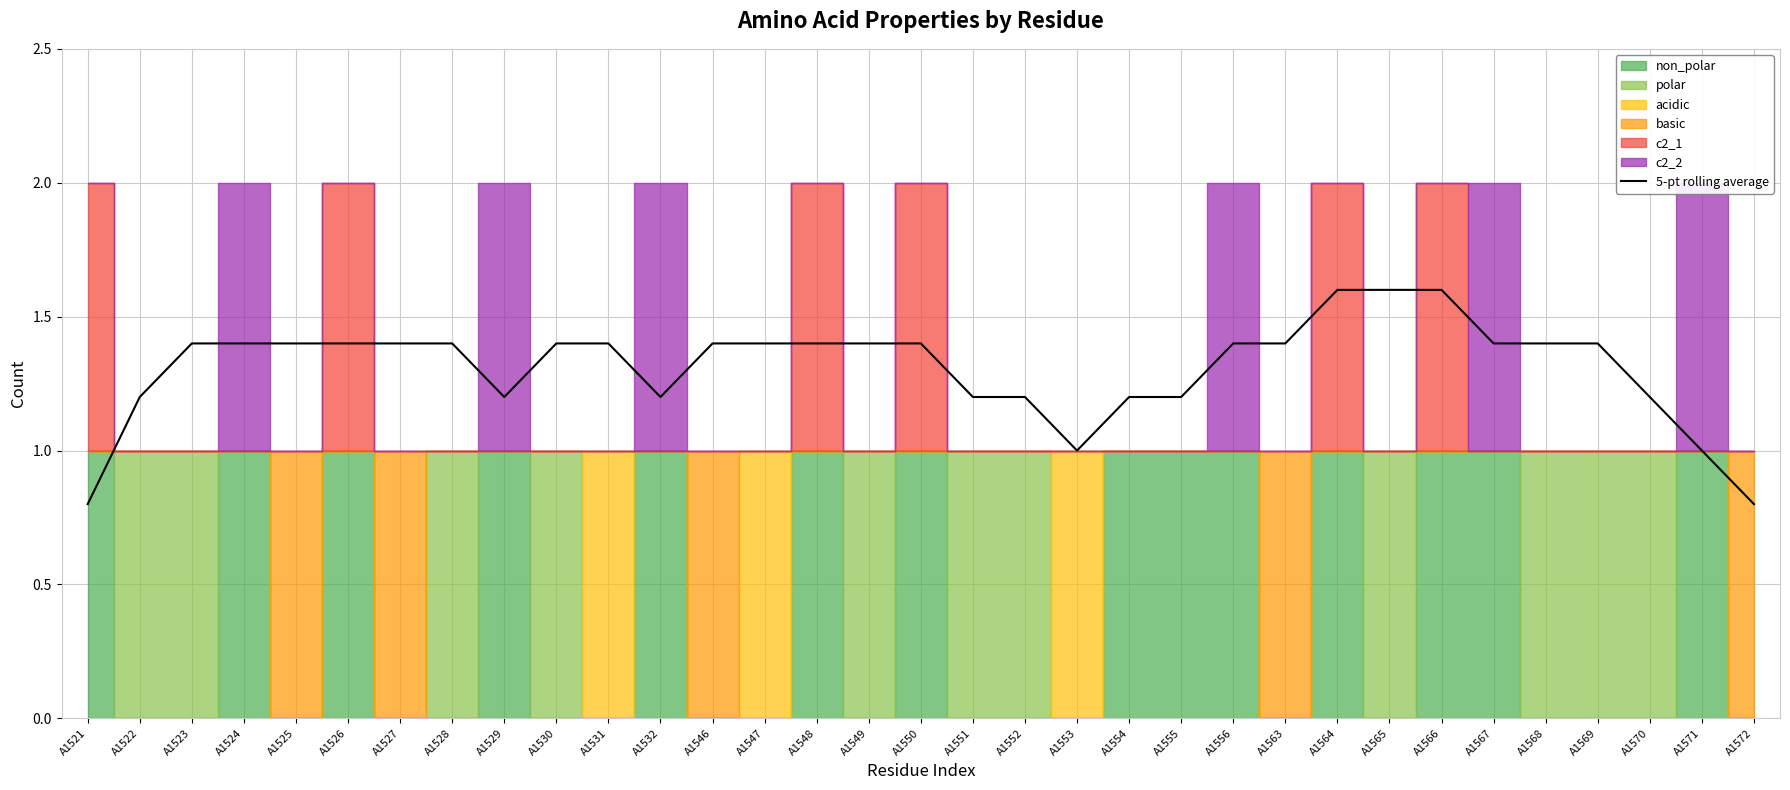

Reading left to right, list all the values displayed in this chart.

0.8	1.2	1.4	1.4	1.4	1.4	1.4	1.4	1.2	1.4	1.4	1.2	1.4	1.4	1.4	1.4	1.4	1.2	1.2	1.0	1.2	1.2	1.4	1.4	1.6	1.6	1.6	1.4	1.4	1.4	1.2	1.0	0.8